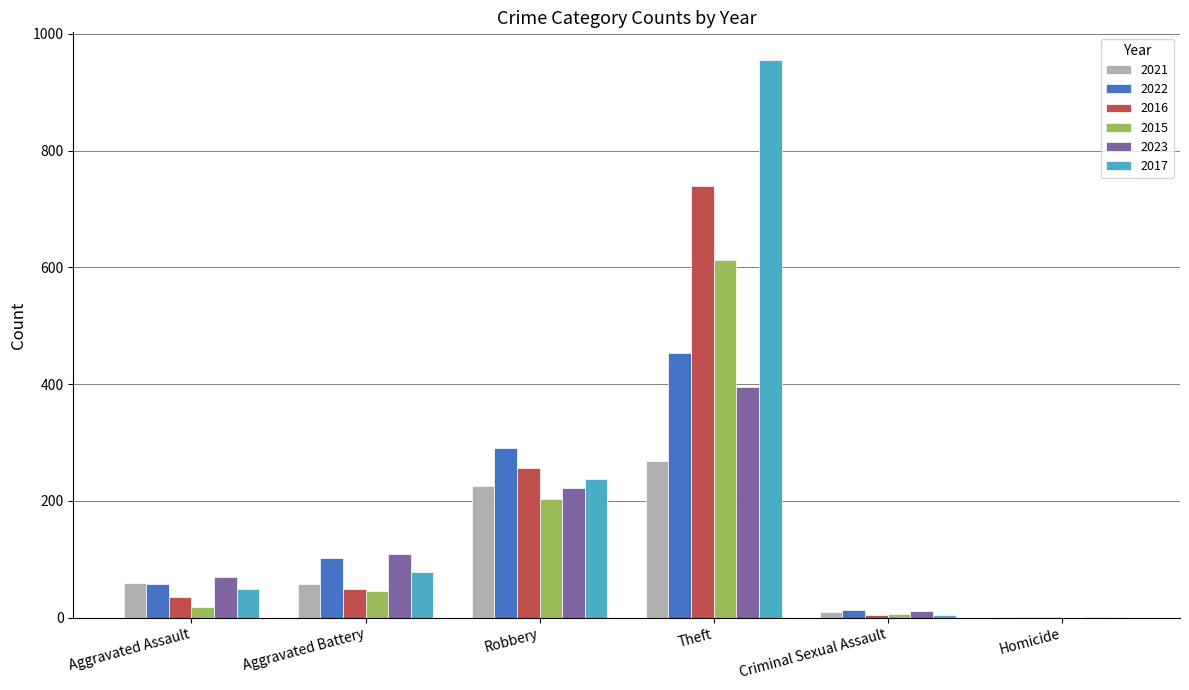

What is the sum of all 2022 values?

919